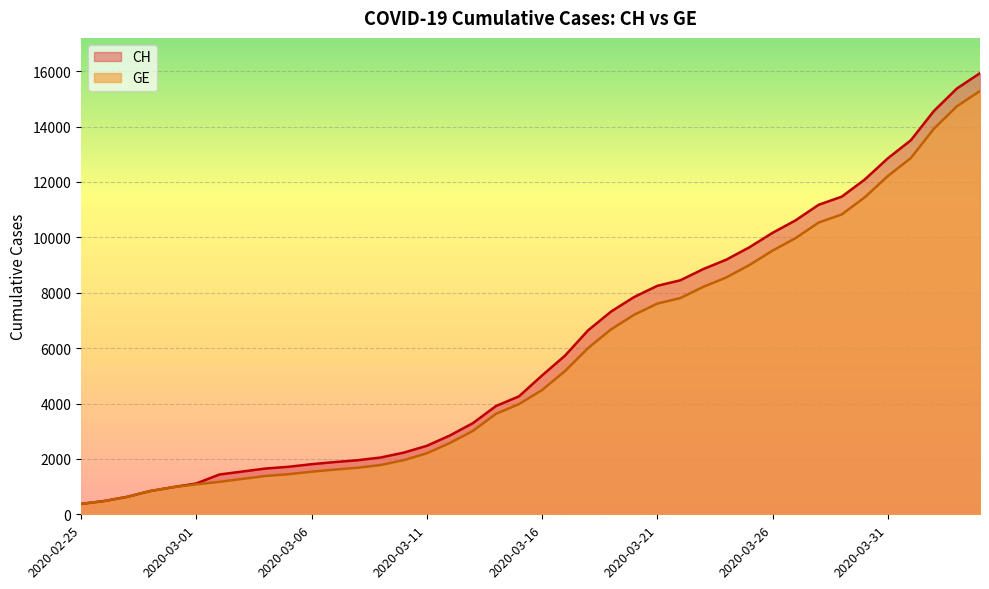

Reading left to right, transcribe all the data shown in this chart.

CH: 2020-02-25=375	2020-02-26=479	2020-02-27=630	2020-02-28=840	2020-02-29=981	2020-03-01=1113	2020-03-02=1436	2020-03-03=1544	2020-03-04=1652	2020-03-05=1715	2020-03-06=1809	2020-03-07=1885	2020-03-08=1952	2020-03-09=2051	2020-03-10=2226	2020-03-11=2472	2020-03-12=2845	2020-03-13=3291	2020-03-14=3908	2020-03-15=4259	2020-03-16=5012	2020-03-17=5731	2020-03-18=6644	2020-03-19=7323	2020-03-20=7847	2020-03-21=8249	2020-03-22=8449	2020-03-23=8855	2020-03-24=9196	2020-03-25=9642	2020-03-26=10162	2020-03-27=10613	2020-03-28=11175	2020-03-29=11467	2020-03-30=12086	2020-03-31=12852	2020-04-01=13505	2020-04-02=14561	2020-04-03=15375	2020-04-04=15926
GE: 2020-02-25=375	2020-02-26=479	2020-02-27=630	2020-02-28=840	2020-02-29=981	2020-03-01=1083	2020-03-02=1171	2020-03-03=1278	2020-03-04=1384	2020-03-05=1447	2020-03-06=1538	2020-03-07=1614	2020-03-08=1681	2020-03-09=1780	2020-03-10=1955	2020-03-11=2201	2020-03-12=2574	2020-03-13=3010	2020-03-14=3627	2020-03-15=3978	2020-03-16=4485	2020-03-17=5174	2020-03-18=6002	2020-03-19=6681	2020-03-20=7205	2020-03-21=7607	2020-03-22=7807	2020-03-23=8213	2020-03-24=8554	2020-03-25=9000	2020-03-26=9520	2020-03-27=9971	2020-03-28=10533	2020-03-29=10825	2020-03-30=11444	2020-03-31=12210	2020-04-01=12863	2020-04-02=13919	2020-04-03=14733	2020-04-04=15284